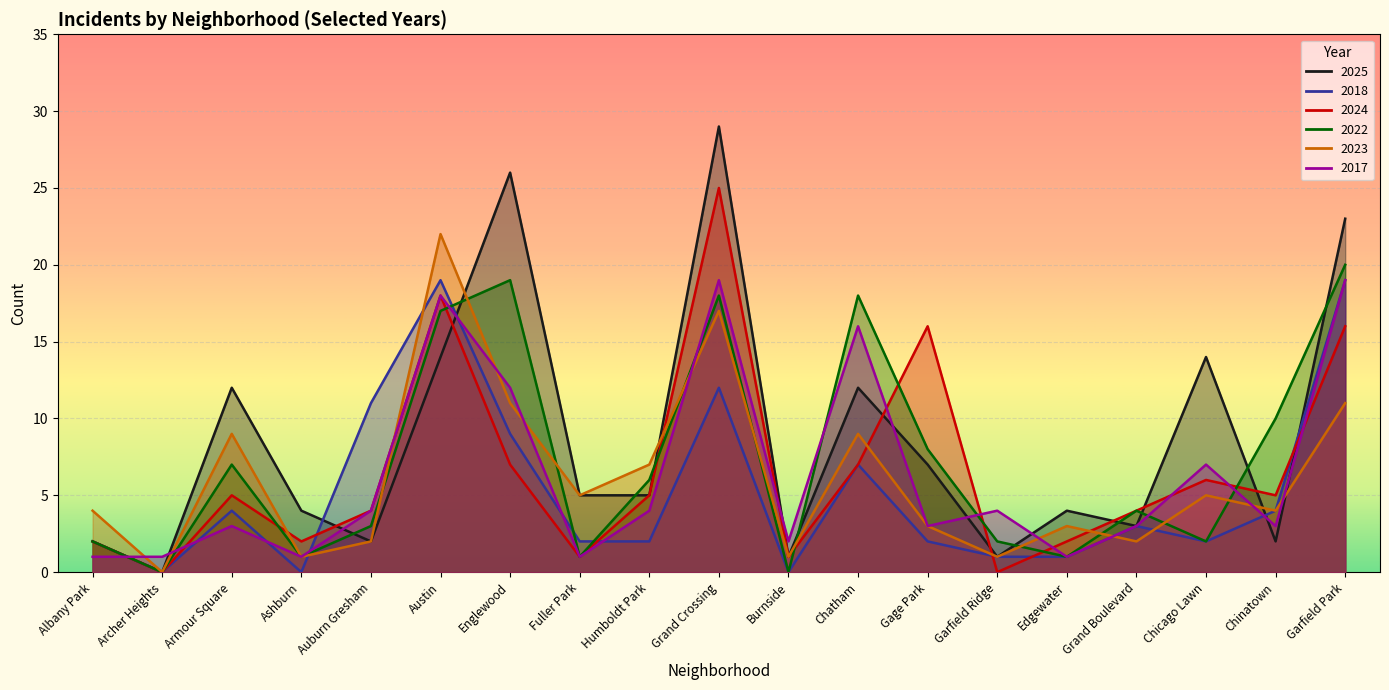

What is the difference between the 2022 values at Fuller Park and Chinatown?

9